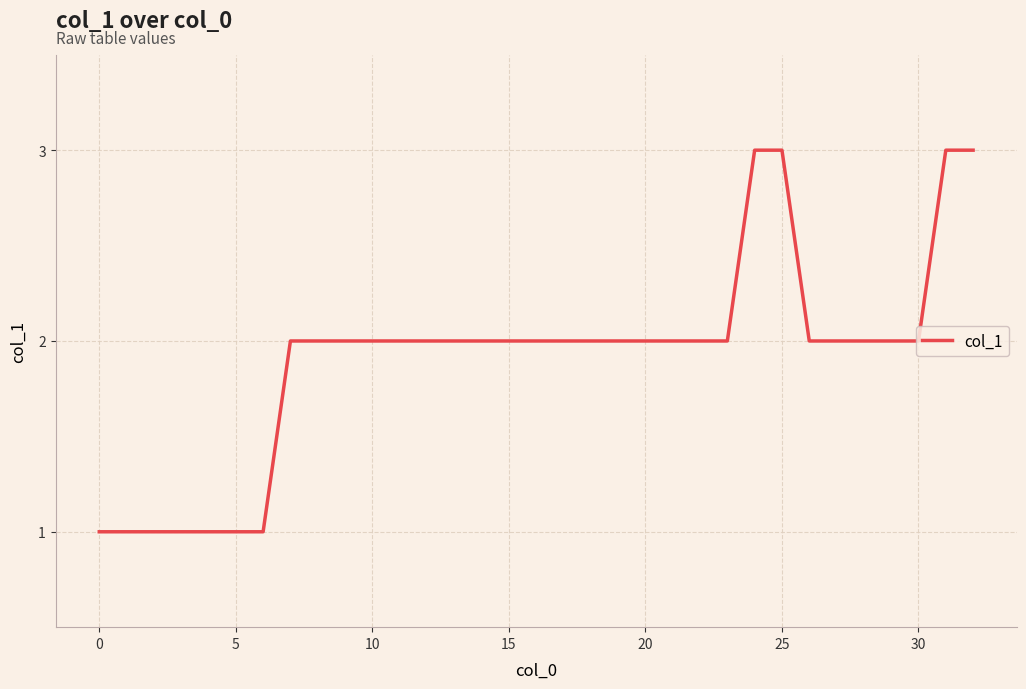

What is the maximum value shown in the chart?

3